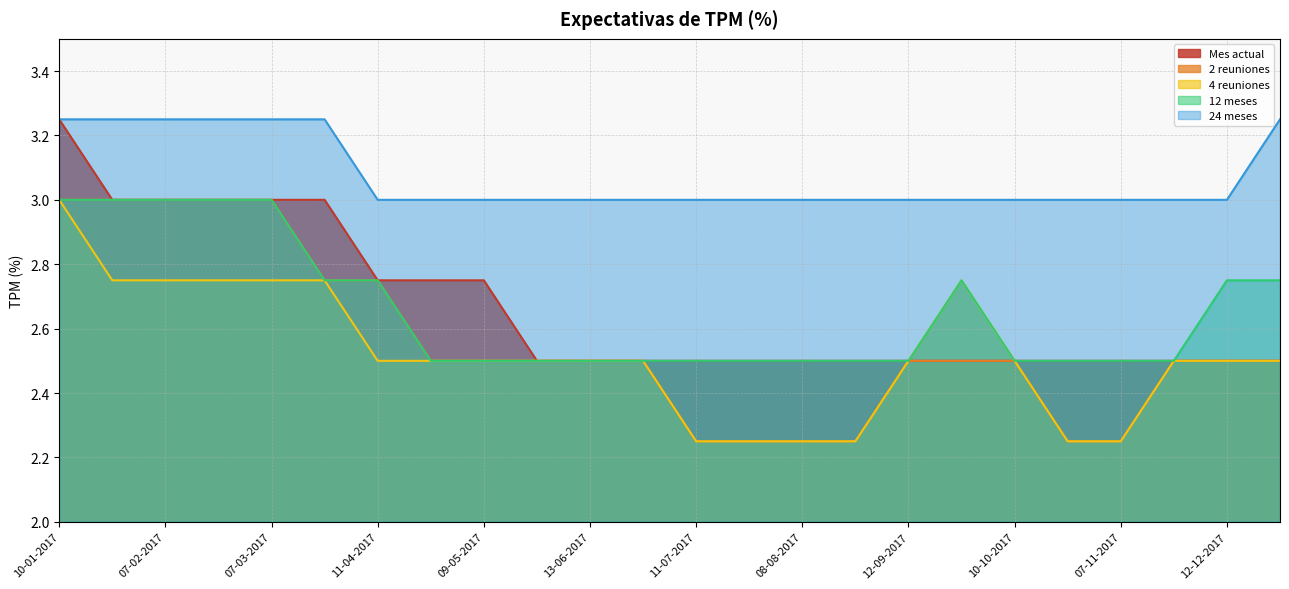

At which category is the sum across all series the highest?

10-01-2017